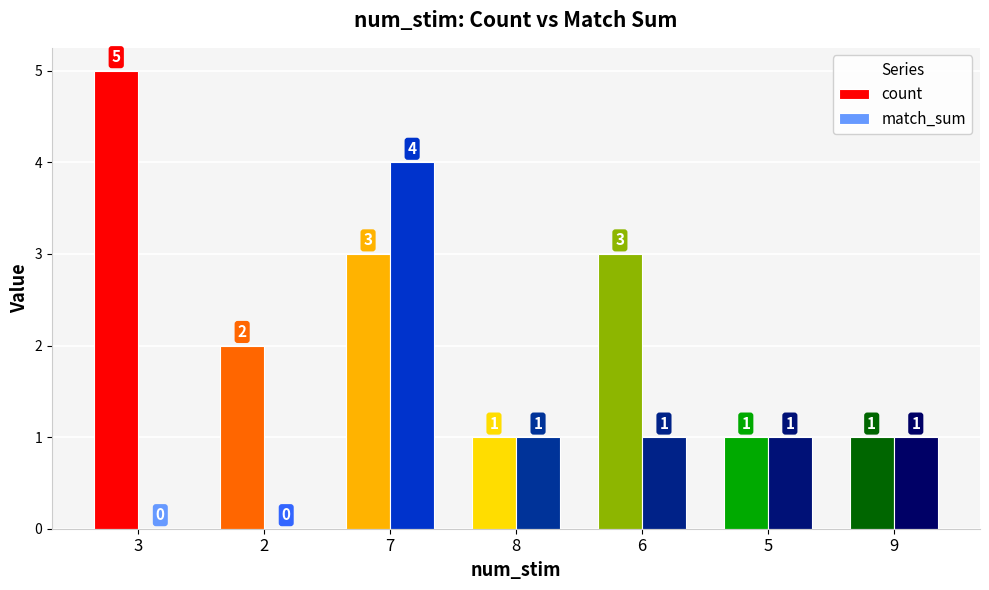

Where does the match_sum series first go above 1?

7